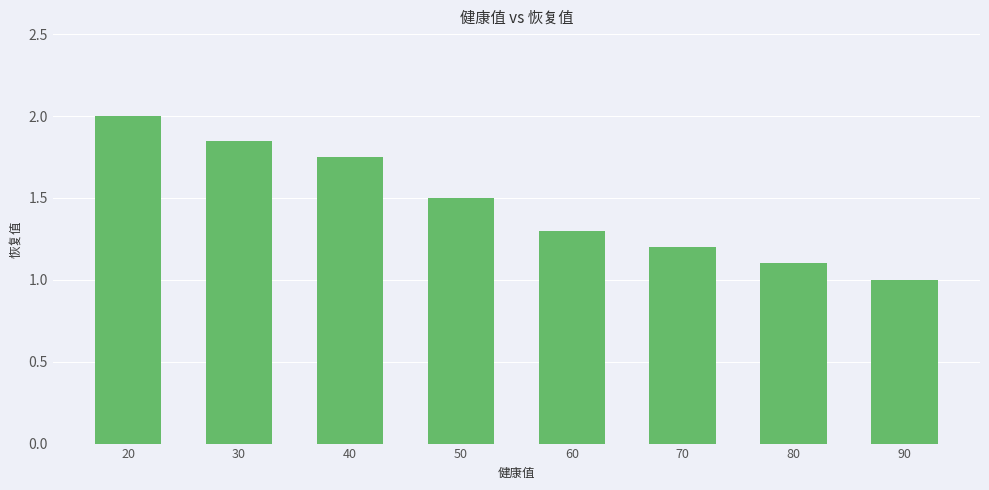

Is it true that the value at 80 is 1.1?

True